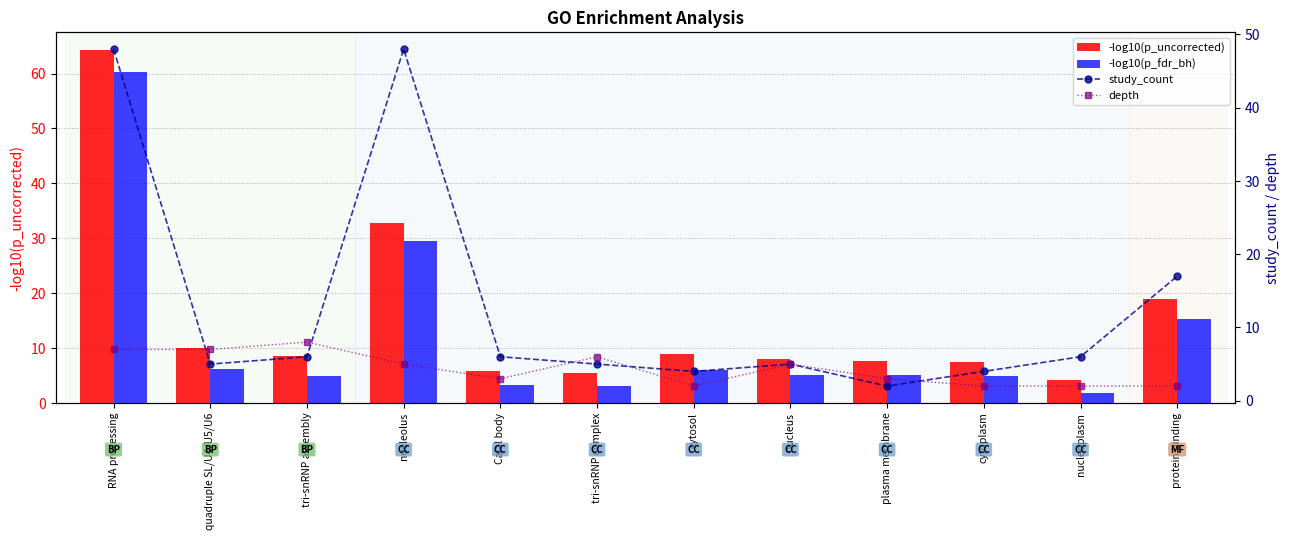

What are all the series names shown in the legend?

-log10(p_uncorrected), -log10(p_fdr_bh), study_count, depth